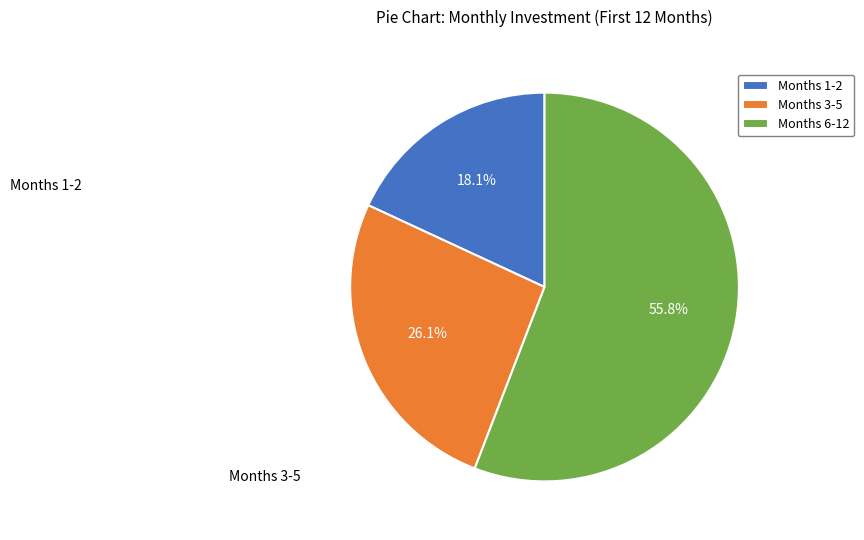

How many segments does this pie chart have?

3